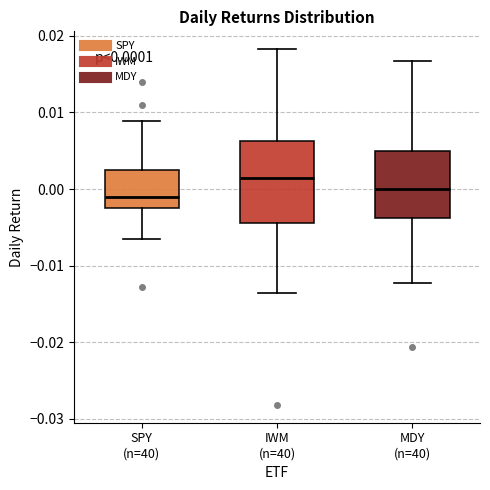

Which box has the highest median line?

IWM (n=40)